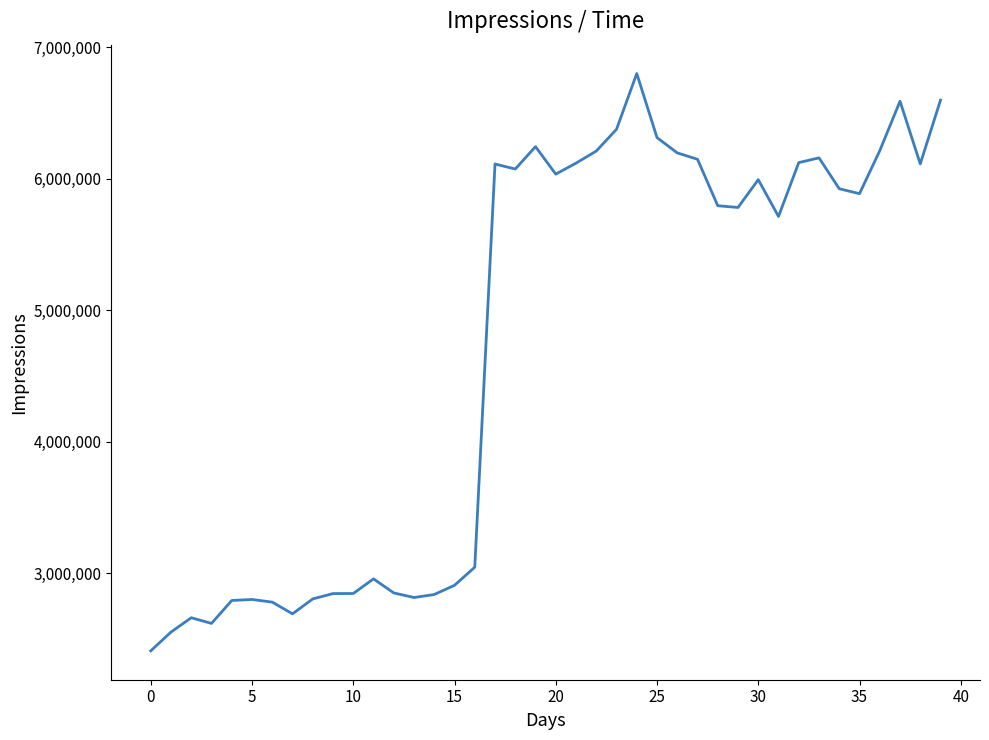

What is the minimum value shown in the chart?

2412232